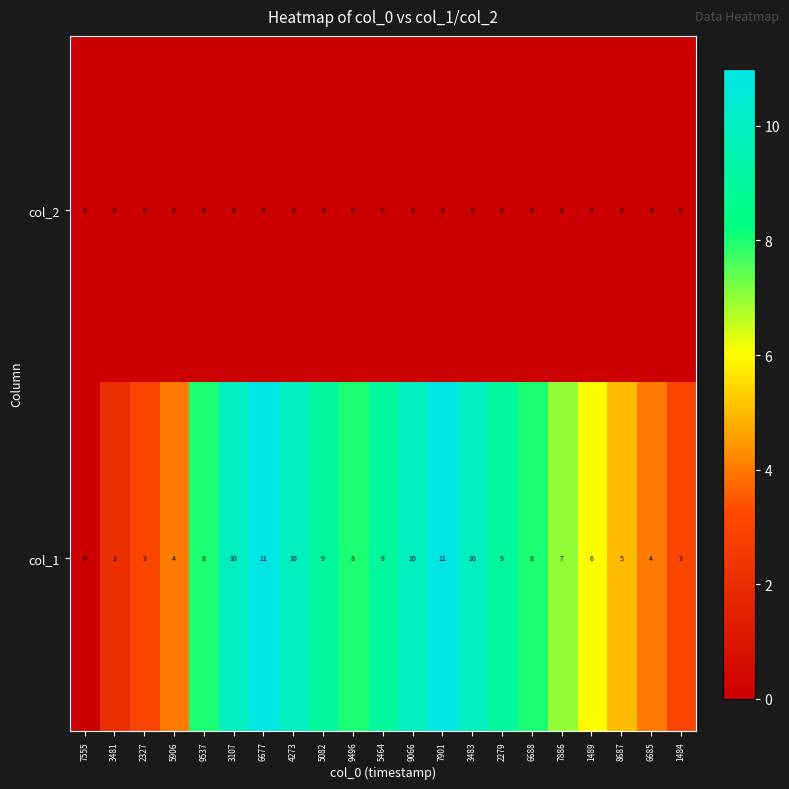

Which series has the largest total across all categories?

col_1